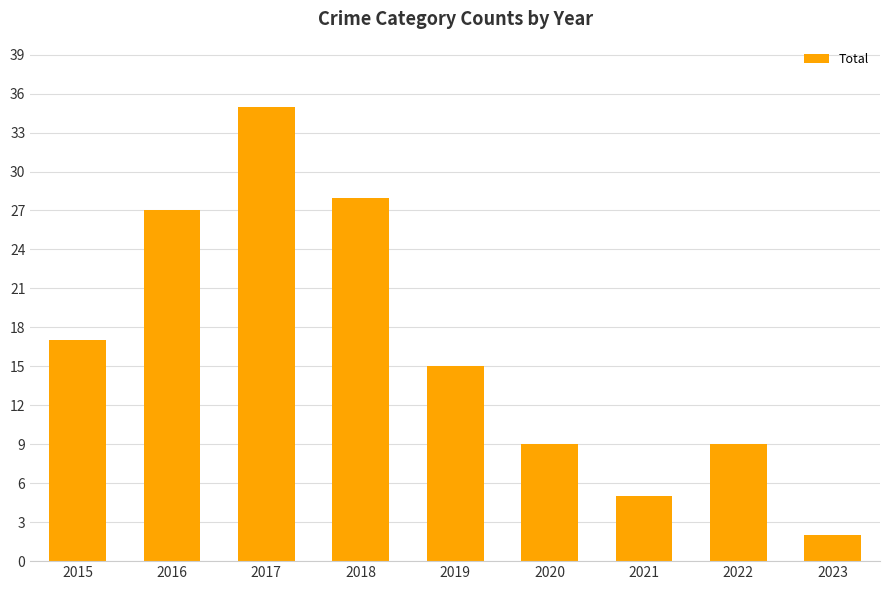

Where is the data nearest to the value 18?

2015